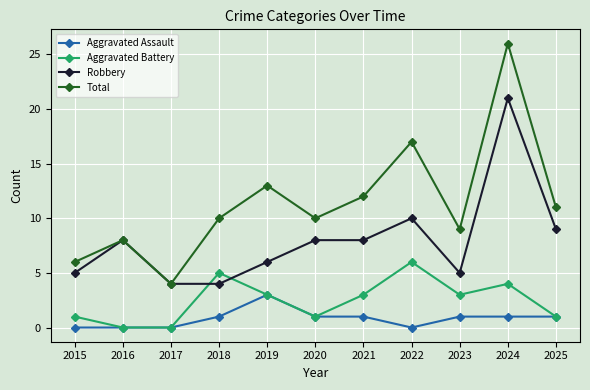

What is the greatest value displayed?

26